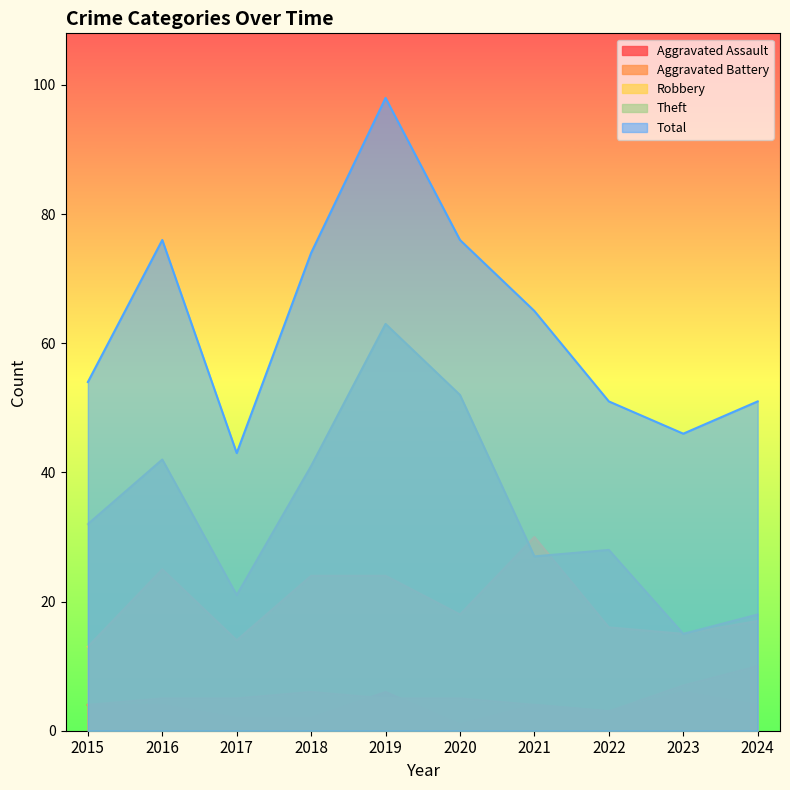

What is the minimum value shown in the chart?

1